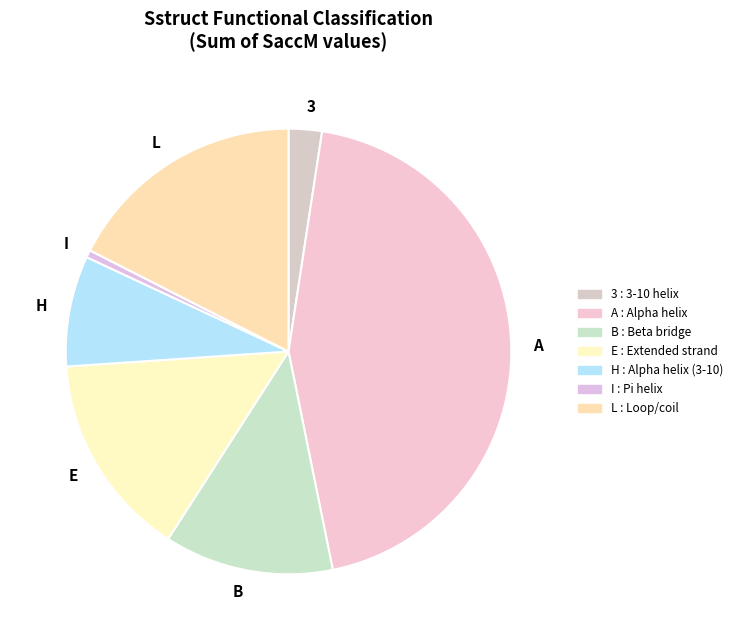

Combined, do E and L account for over 50%?

No